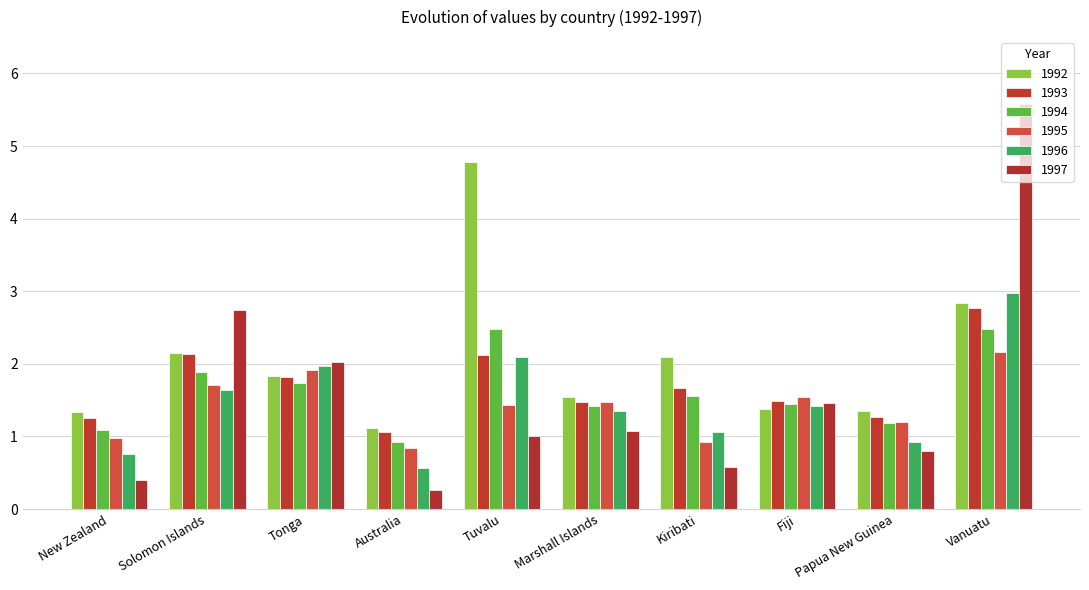

What is the difference between the 1993 values at Papua New Guinea and Kiribati?

0.4